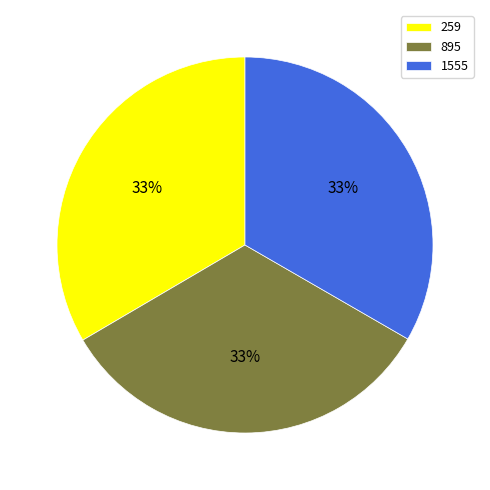

Is 1555 the majority of the pie?

No